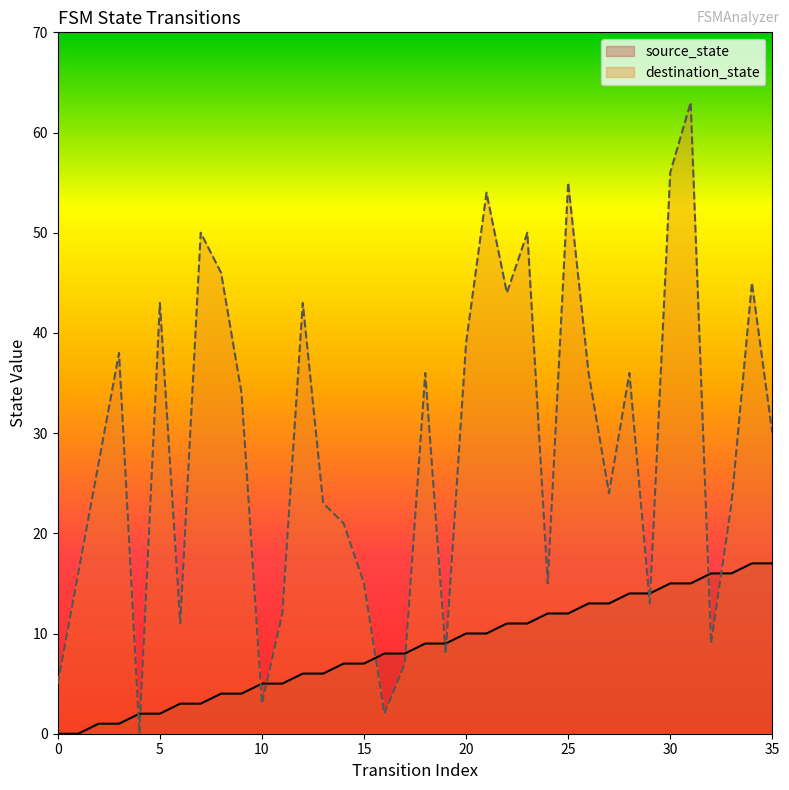

What are all the series names shown in the legend?

source_state, destination_state